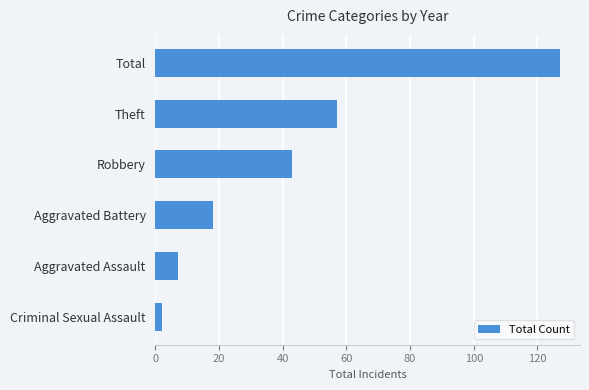

Is it true that the value at Robbery is 13?

False